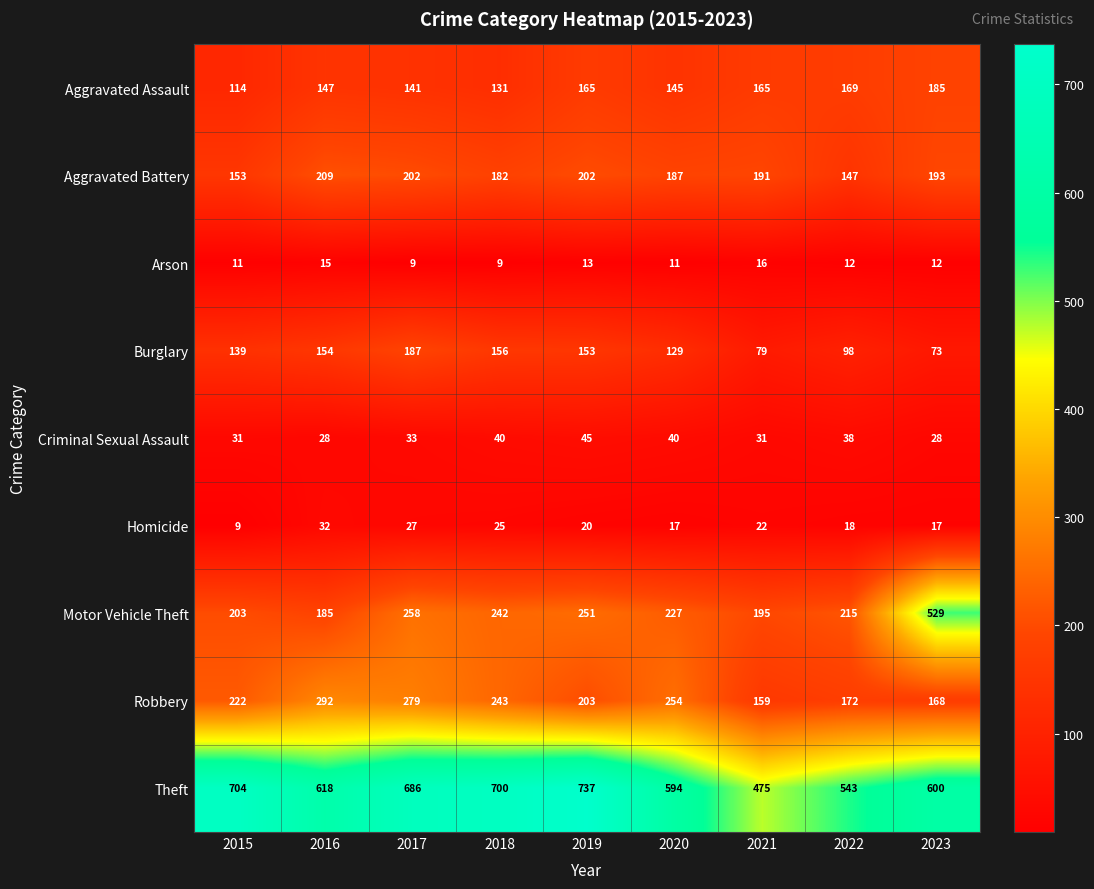

Which series has the largest range (max minus min)?

Motor Vehicle Theft